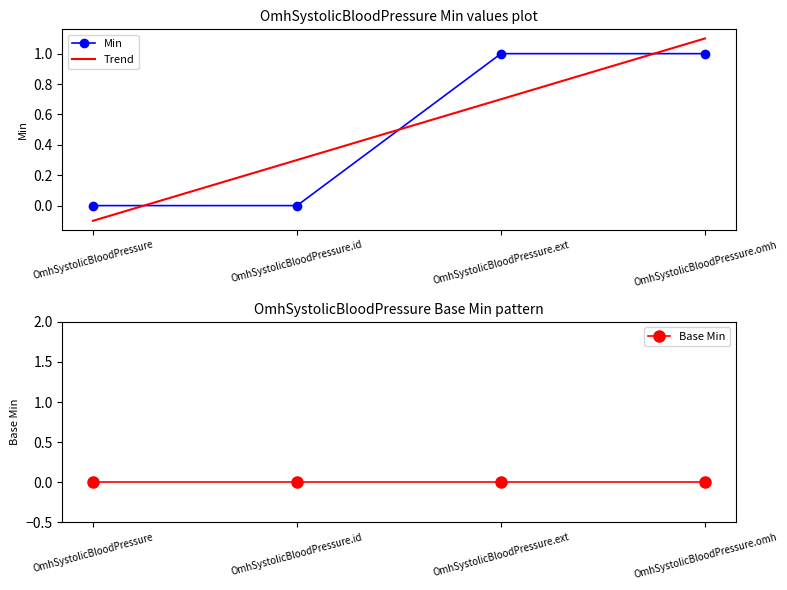

At which category is the sum across all series the highest?

OmhSystolicBloodPressure.omh